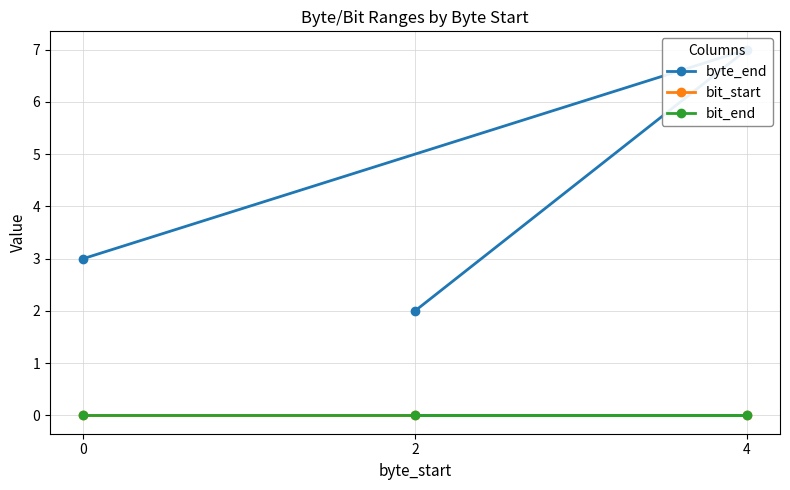

What is the total value across all series at 2?

2